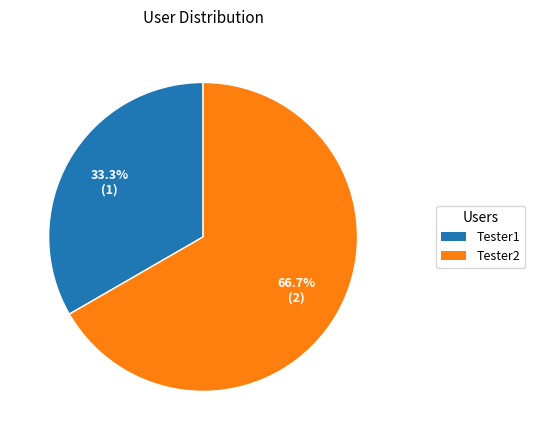

To the nearest percent, what portion does Tester2 represent?

67%